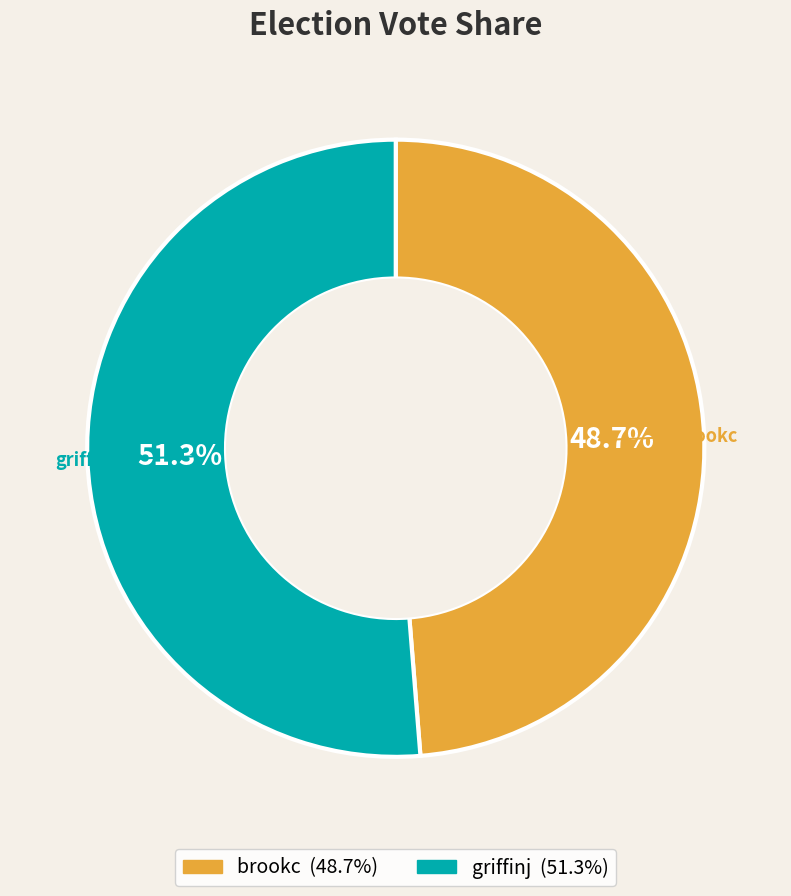

Between brookc and griffinj, which is larger?

griffinj